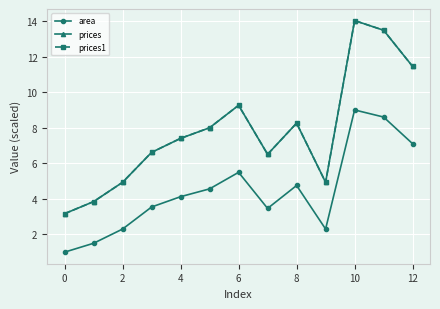

At how many categories does at least one series exceed 7?

7